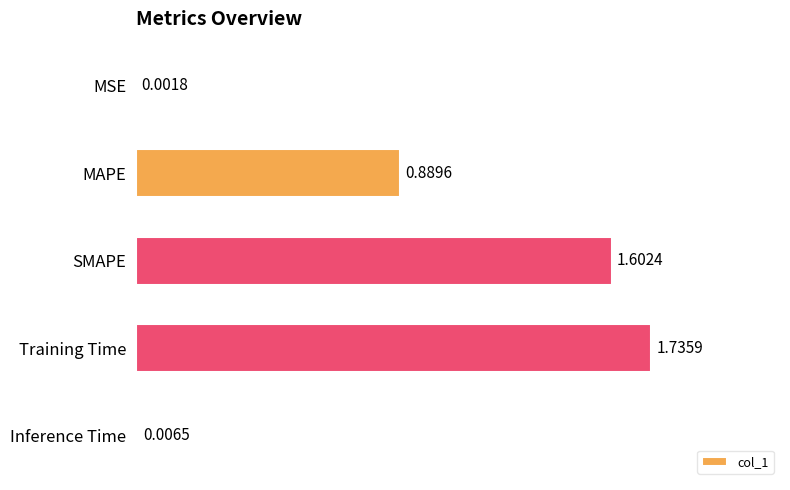

Between Inference Time and MSE, which is larger?

Inference Time